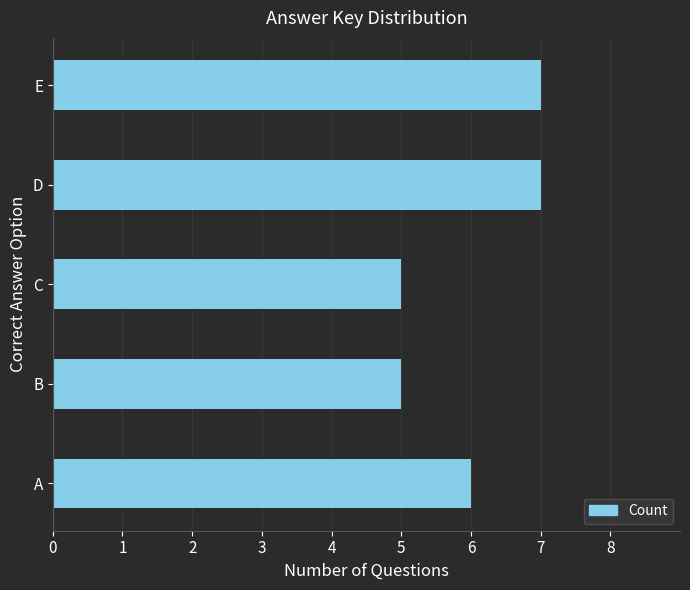

What is the approximate value at D?

7